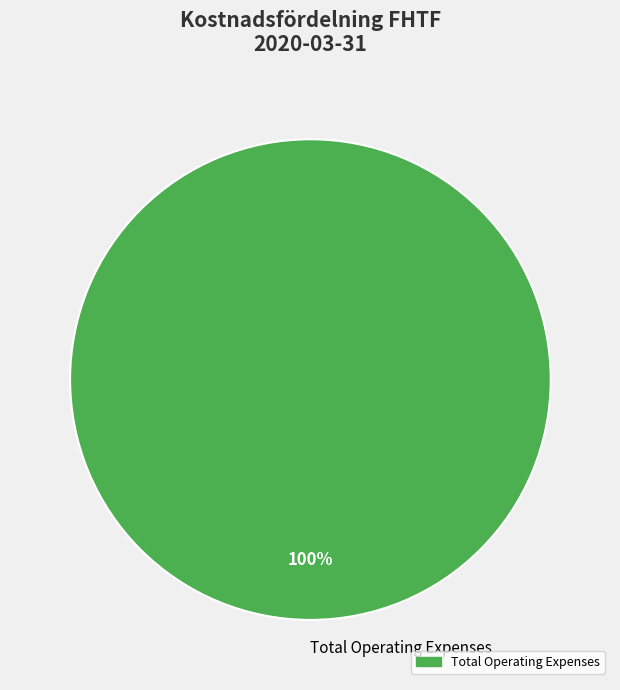

Which category accounts for the majority?

Total Operating Expenses